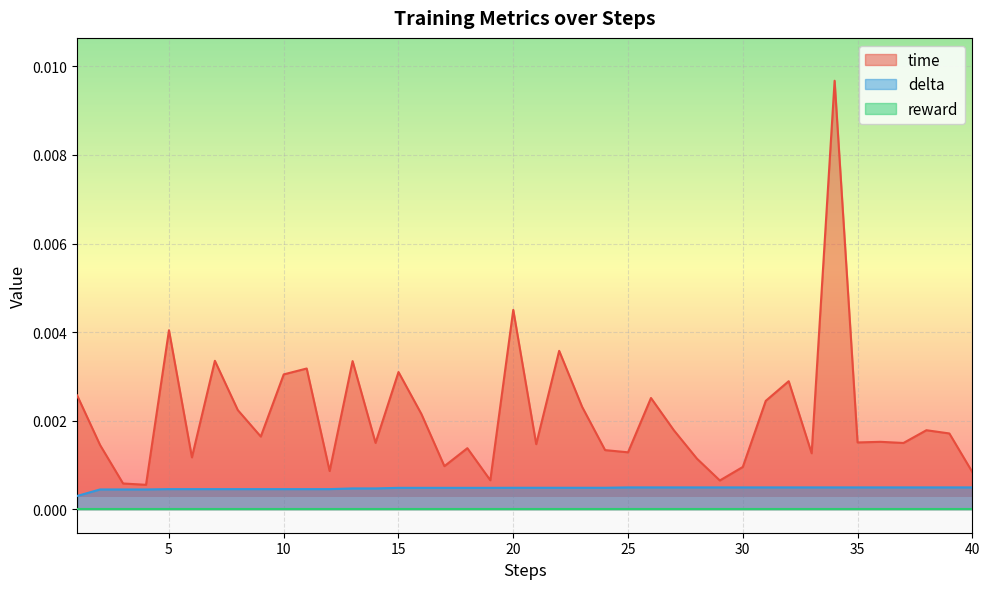

How many lines are shown in the chart?

3